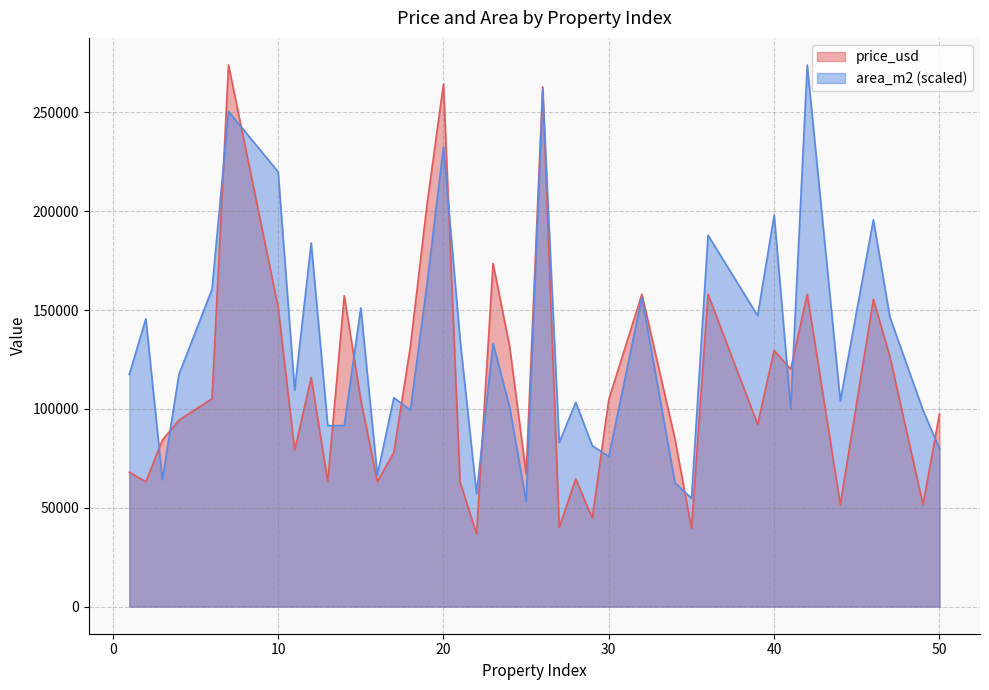

What is the maximum value shown in the chart?

274034.7